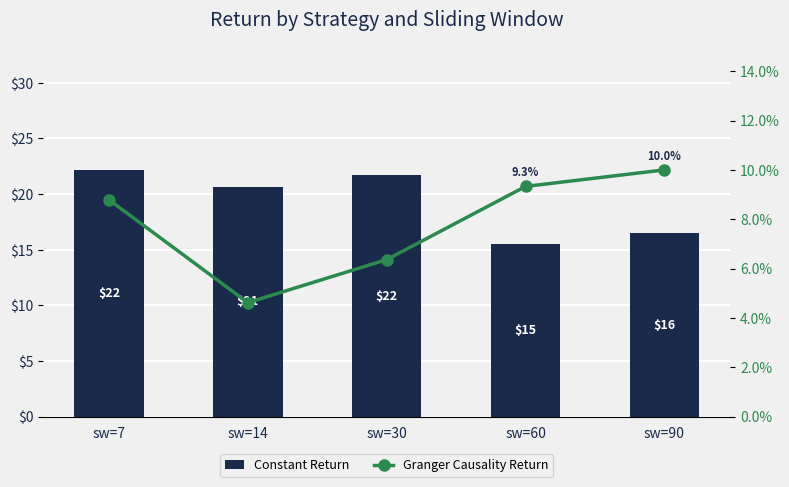

How many categories are shown in the chart?

5